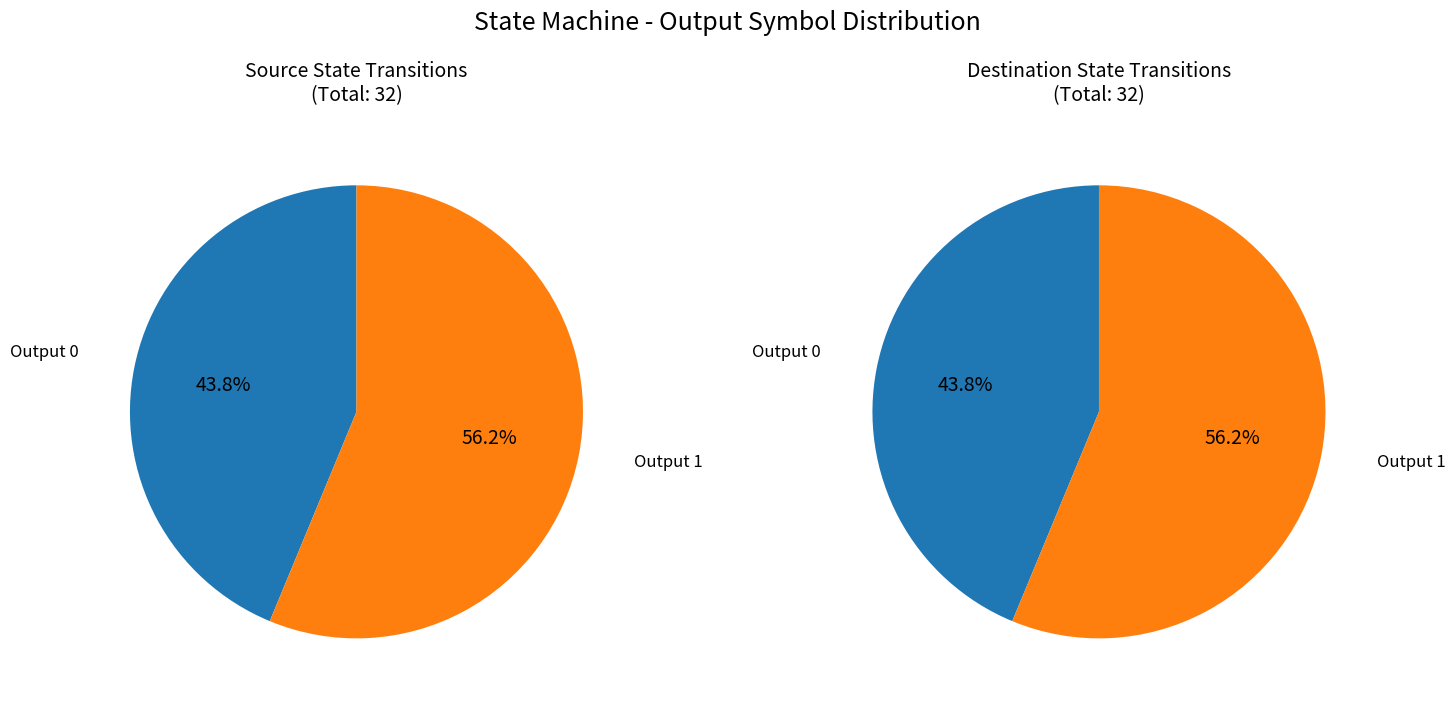

How many segments does this pie chart have?

2